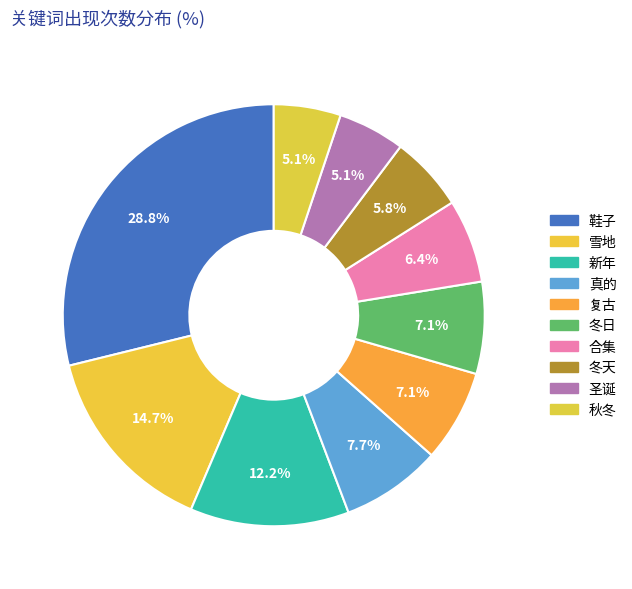

Count the number of slices in the pie.

10